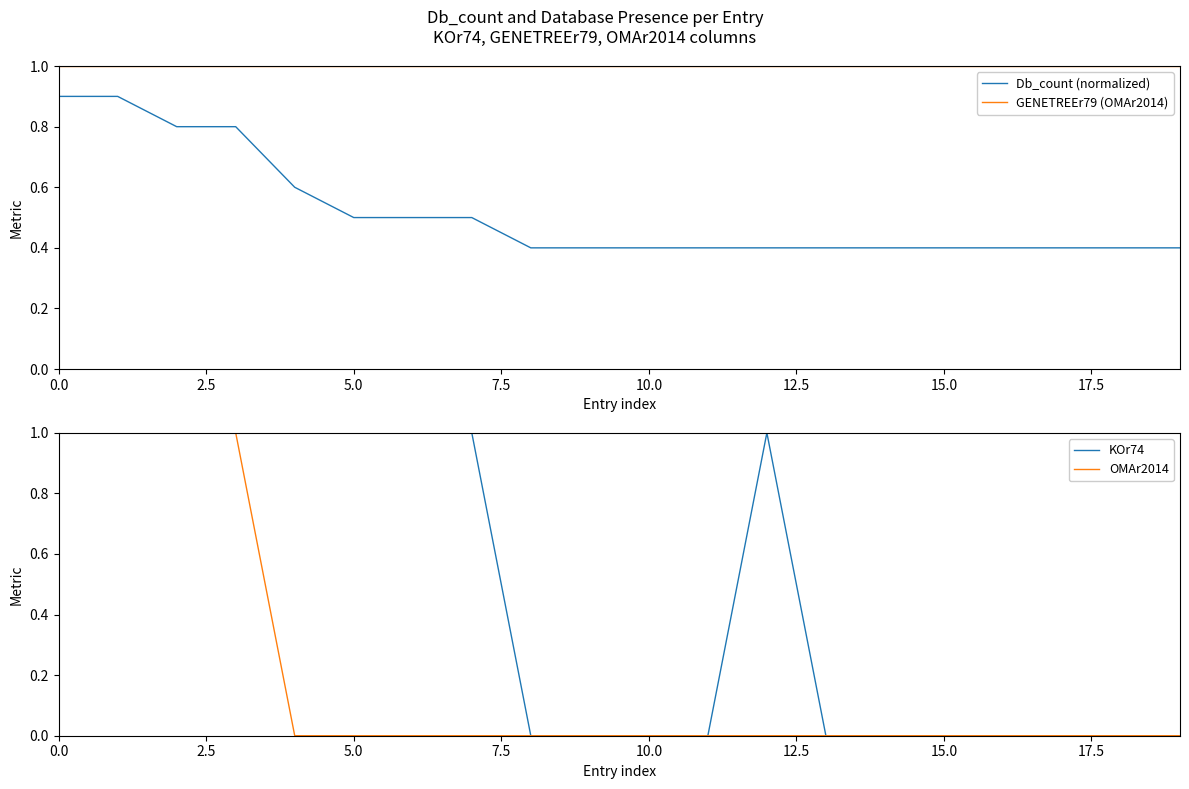

True or false: GENETREEr79 (OMAr2014) and Db_count (normalized) cross at least once.

False